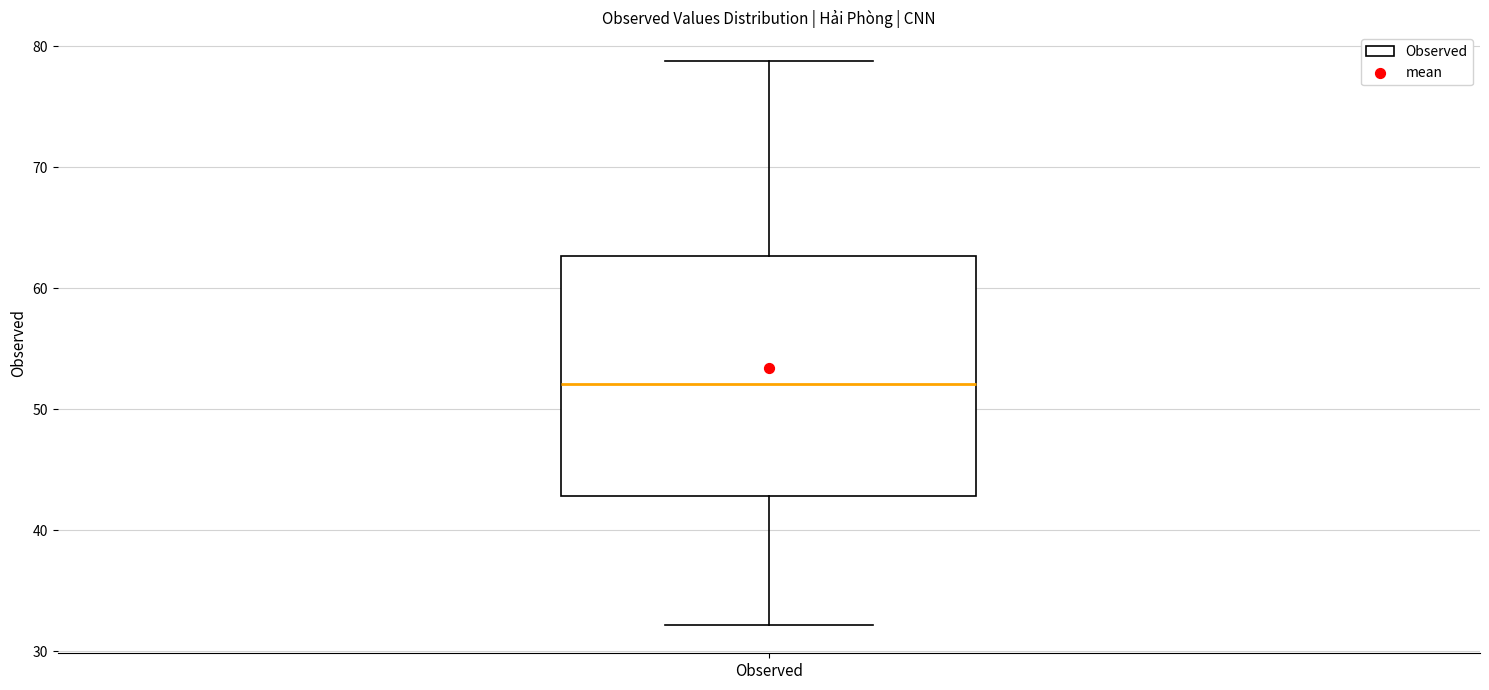

Transcribe this box plot: give where the median line is, the range the box spans, and where the two whiskers end, as read against the y-axis. The values are not printed on the chart, so give them approximately, as read against the axis.

median 52, box 43 to 63, whiskers 32 to 79